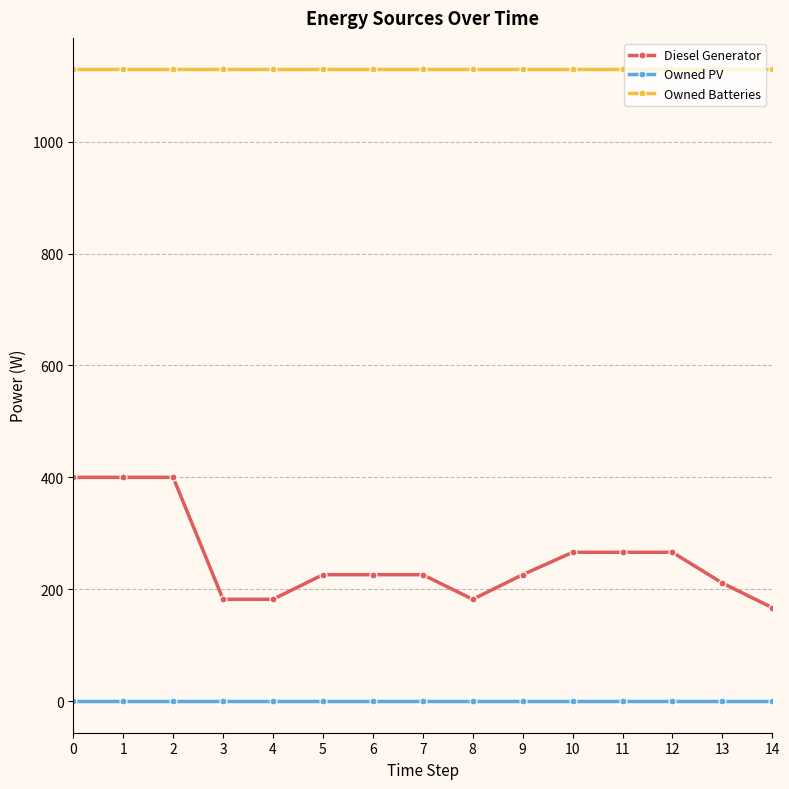

What is the value of the Owned Batteries point at the 9th from the left?

1129